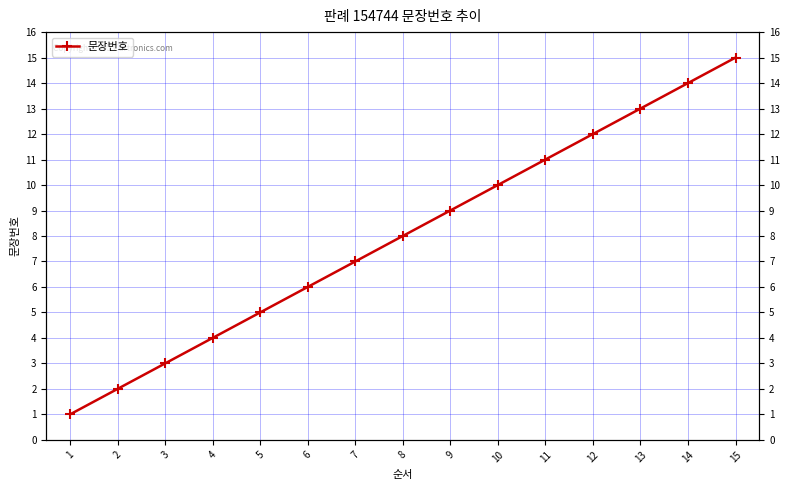

How many lines are shown in the chart?

1